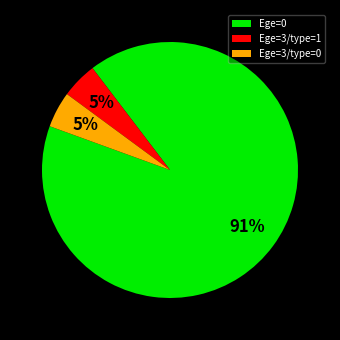

How many segments does this pie chart have?

3